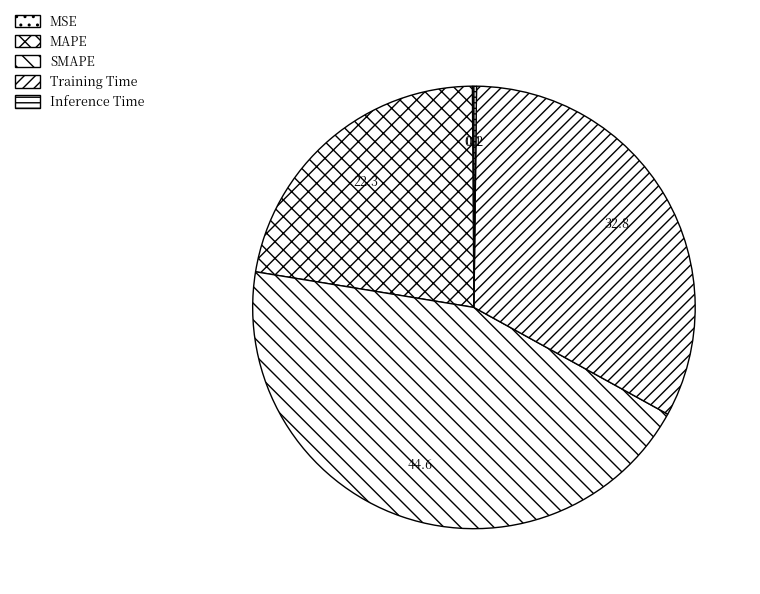

How many slices are in this pie chart?

5